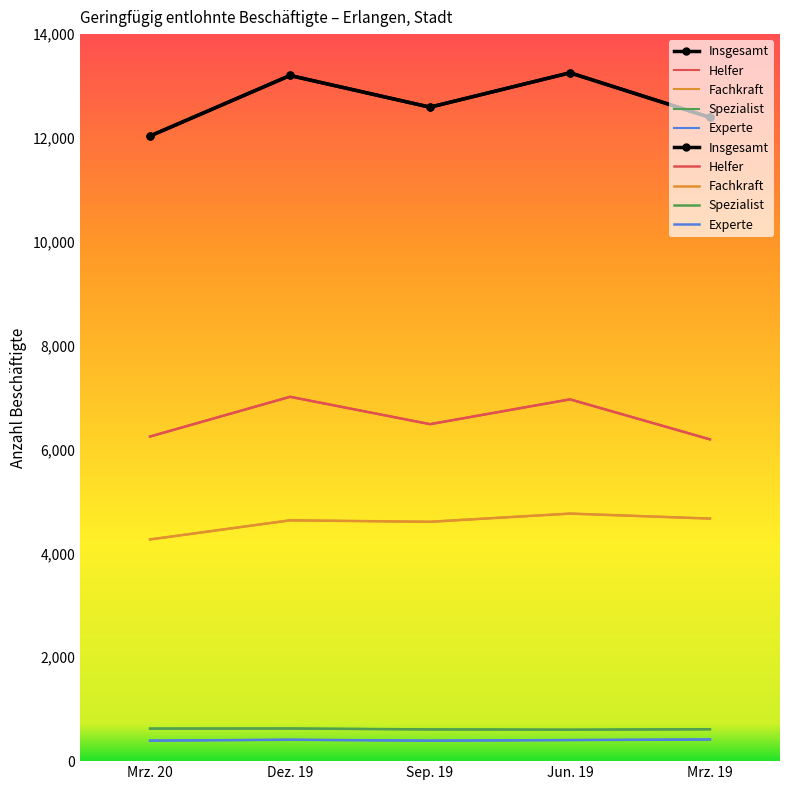

What is the label of the 5th point from the right?

Mrz. 20